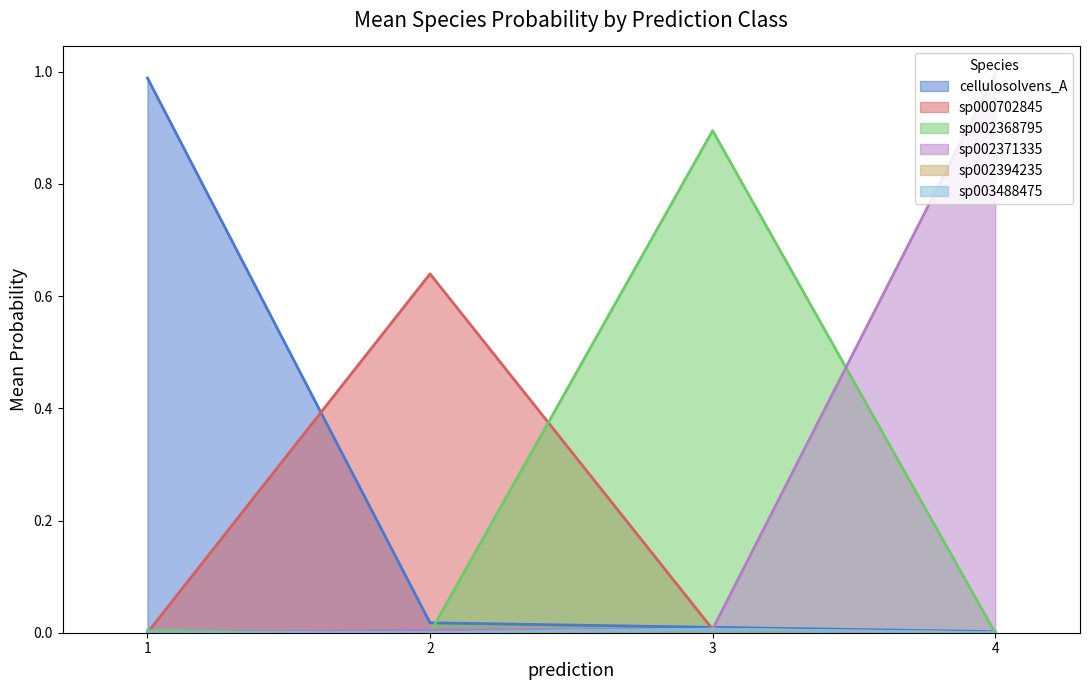

Is it true that sp002368795 equals 0.0 at 1?

True